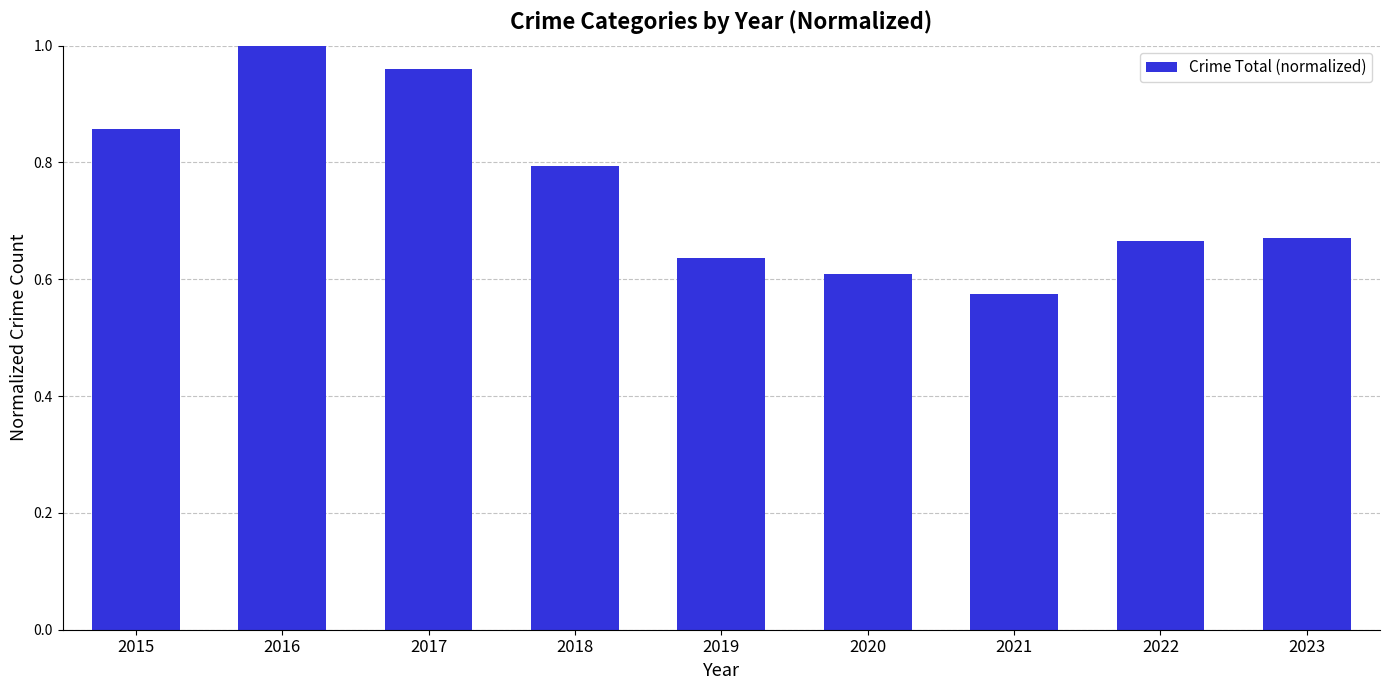

At which label is the value closest to 0?

2021